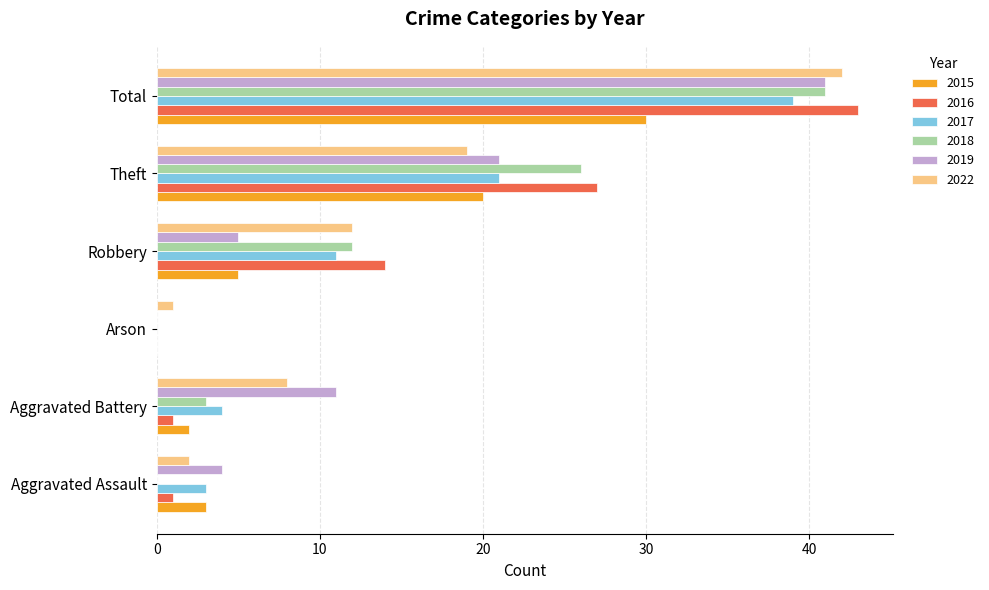

What is the sum of the 2017 values at Theft and Aggravated Battery?

25